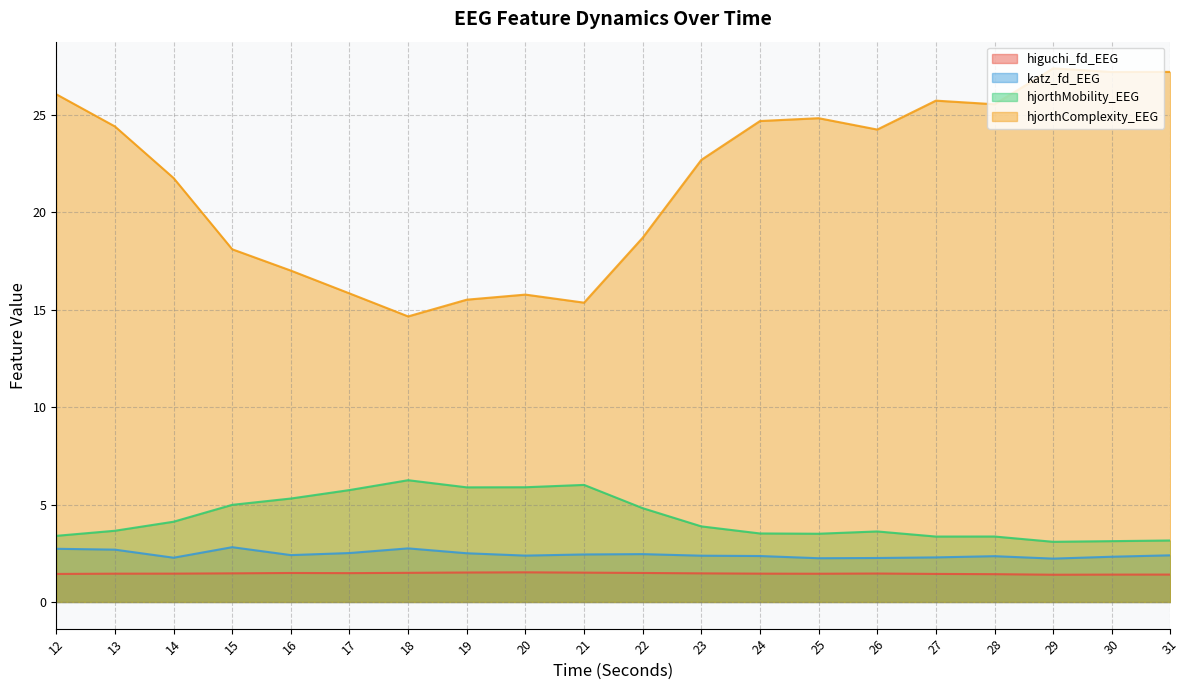

How many categories are shown in the chart?

20